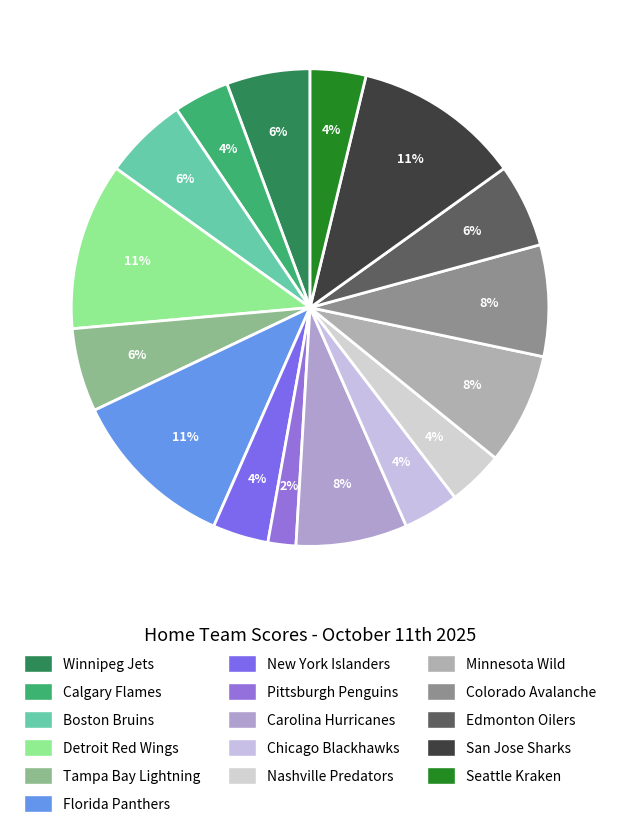

Is it true that Tampa Bay Lightning is 6% of the pie?

True